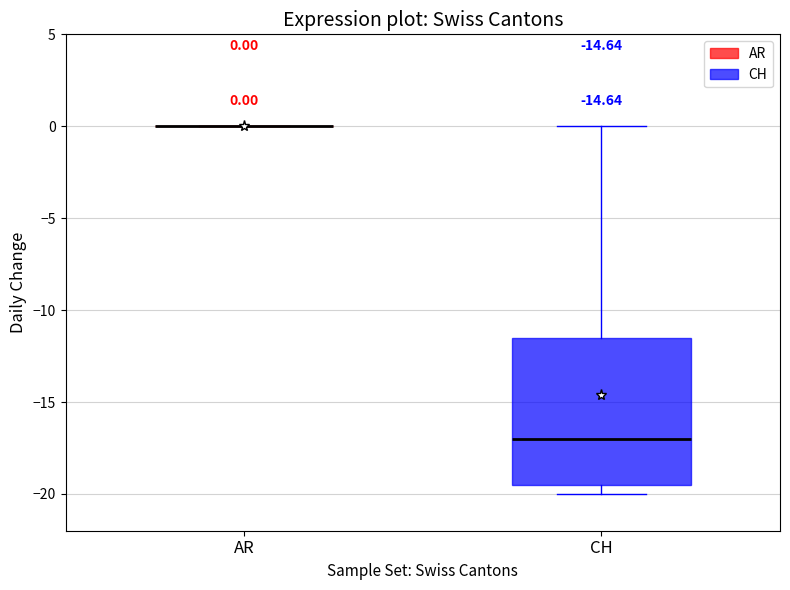

Which box is the tallest, from its lower edge to its upper edge?

CH